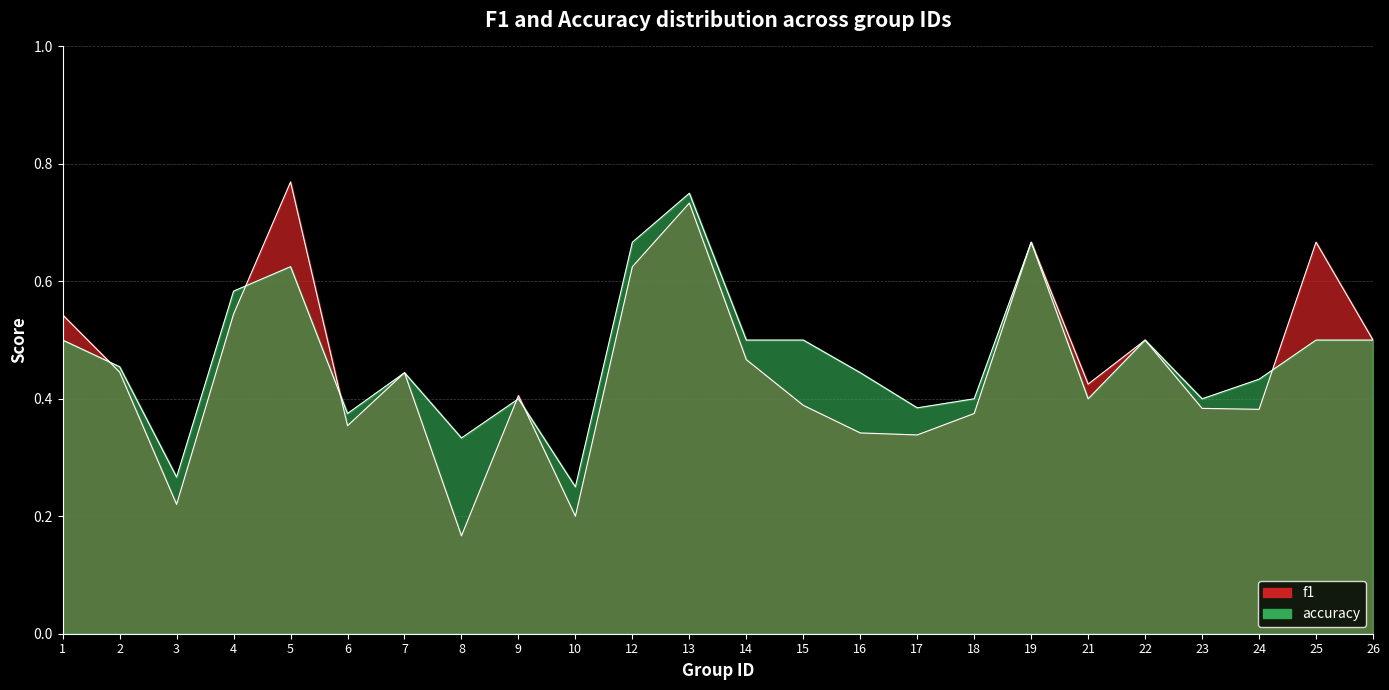

What is the value of the accuracy point at the 4th from the left?

0.6